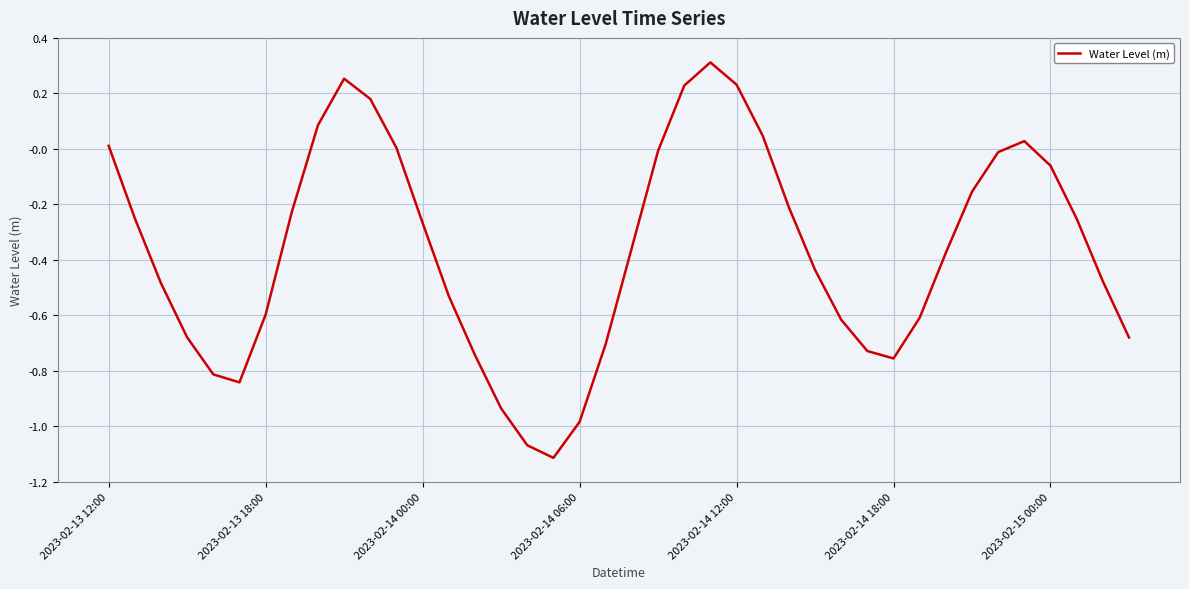

Does the chart have visible grid lines?

Yes